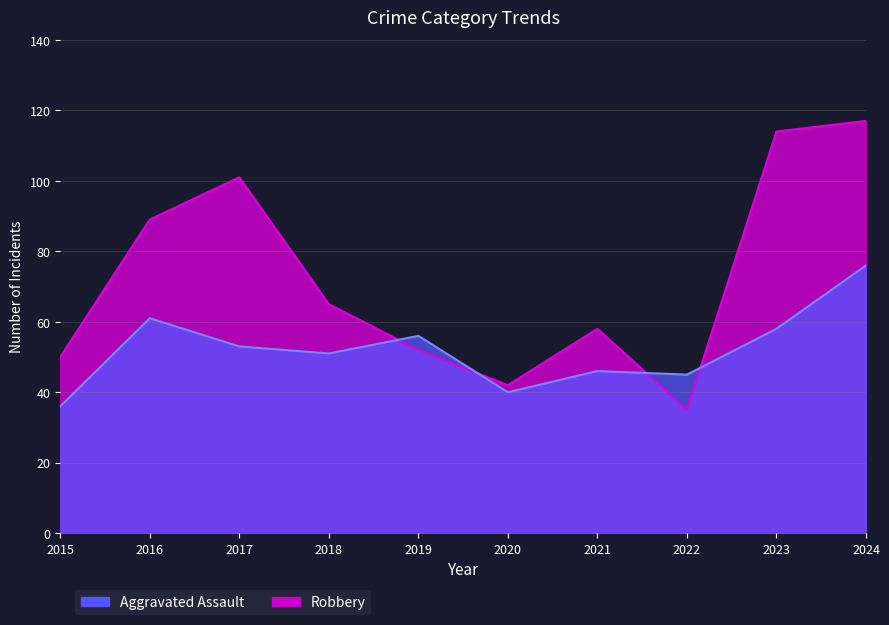

Where does the Aggravated Assault series first go above 53?

2016